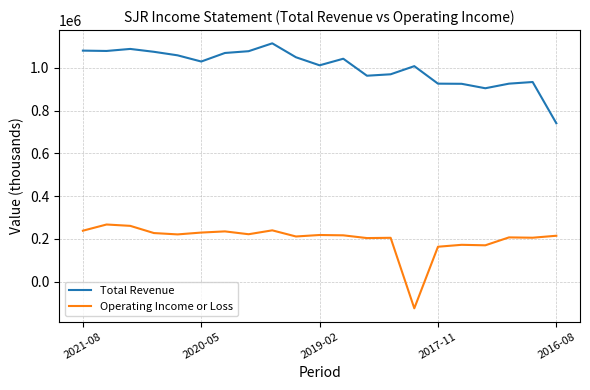

Which series has the largest total across all categories?

Total Revenue